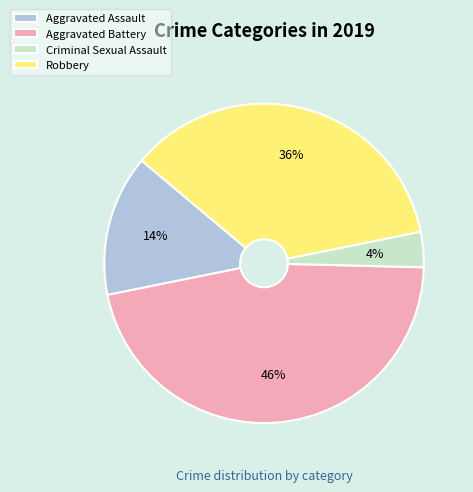

Which category has the biggest portion of the pie?

Aggravated Battery